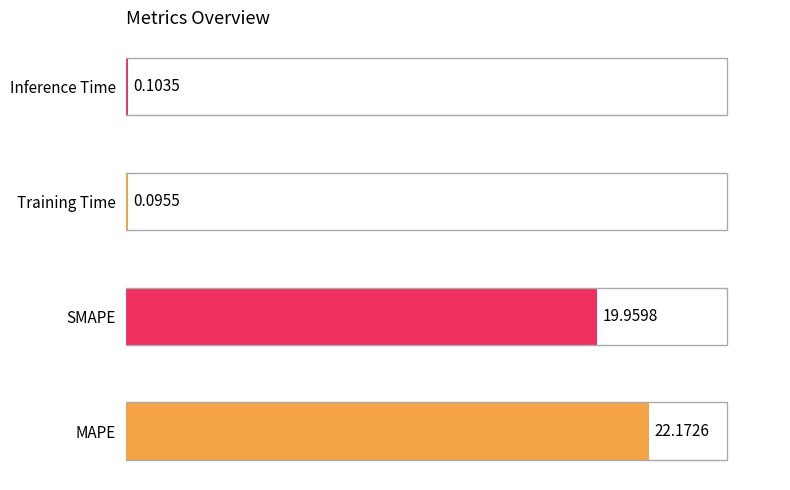

Reading left to right, transcribe all the data shown in this chart.

MAPE=22.2	SMAPE=20.0	Training Time=0.1	Inference Time=0.1